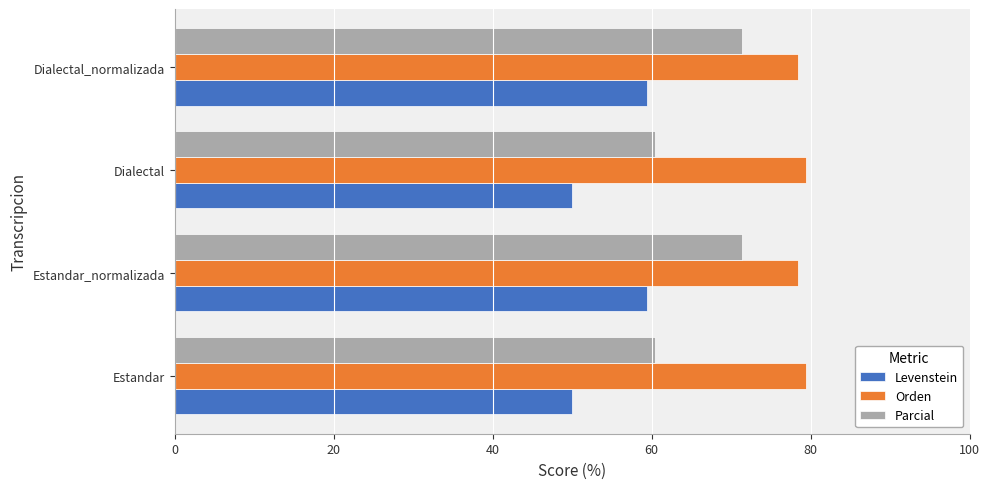

Which series has the largest range (max minus min)?

Parcial